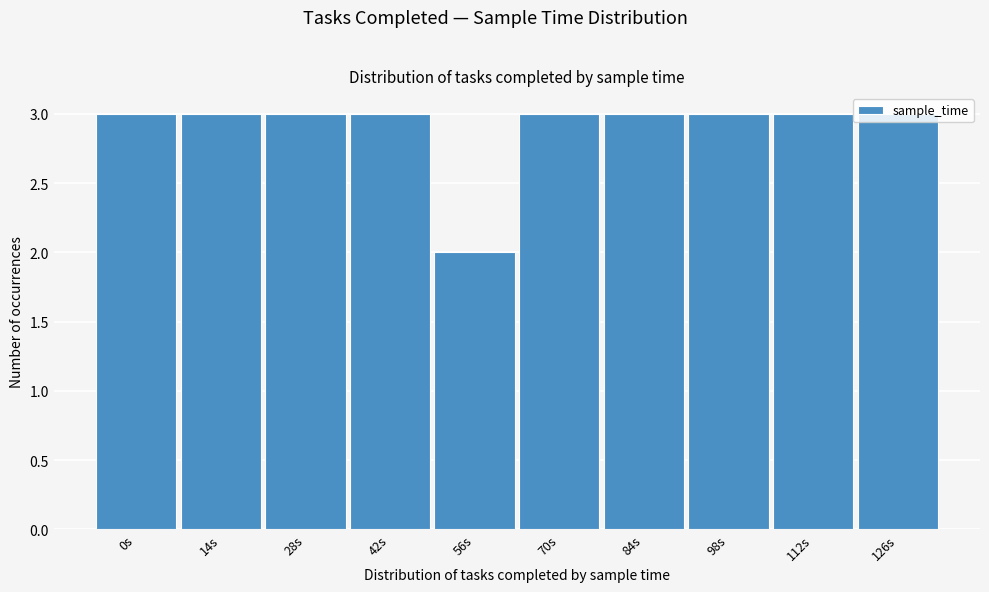

The value at 14s is 5. True or false?

False